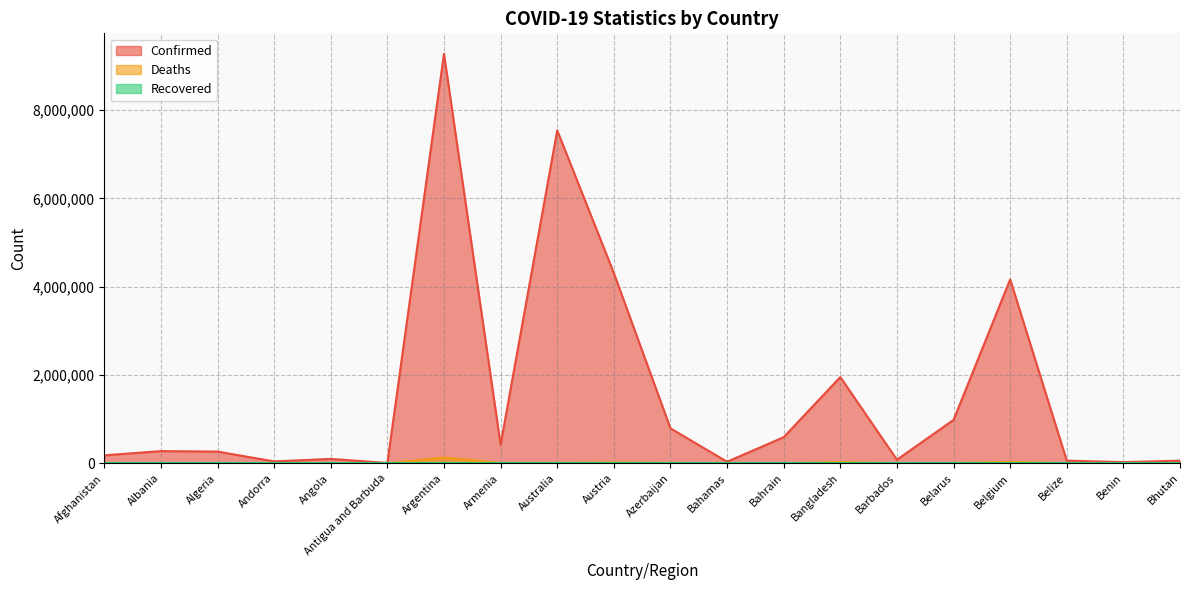

What is the smallest value displayed?

0